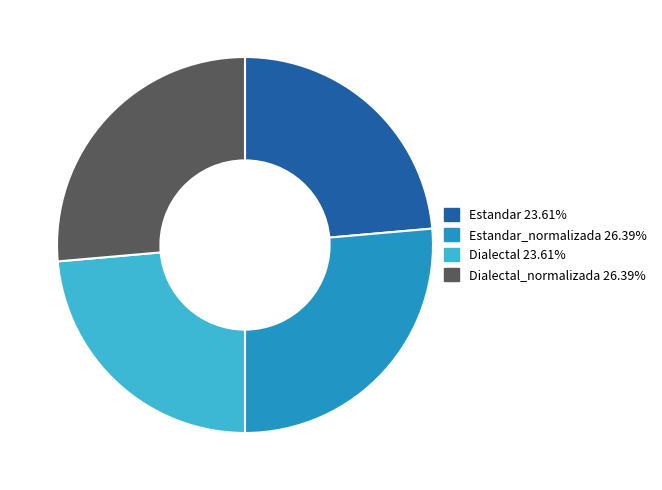

Does any single category account for the majority?

No